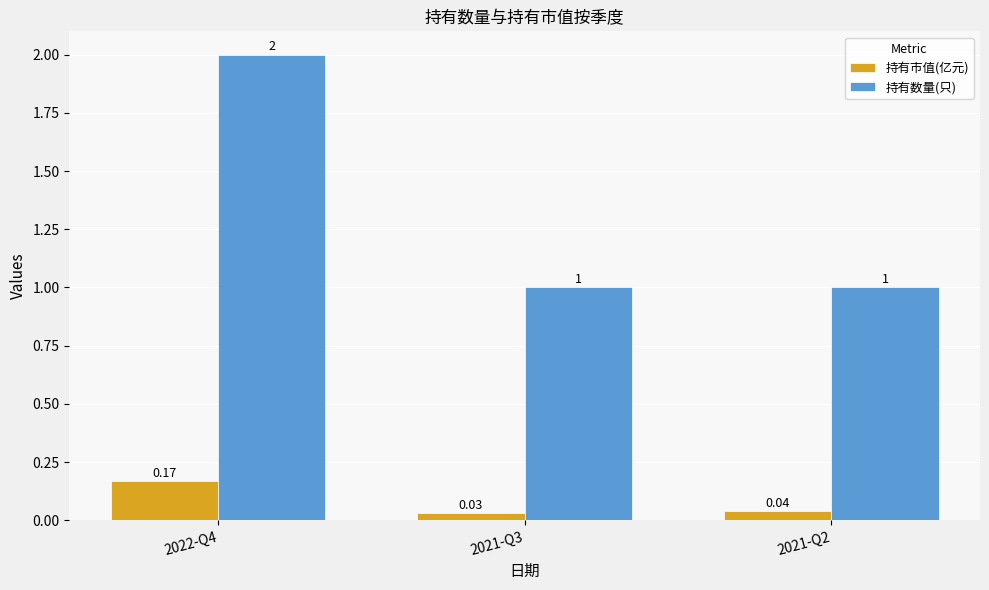

Is it true that 持有数量(只) equals 1.0 at 2021-Q2?

True